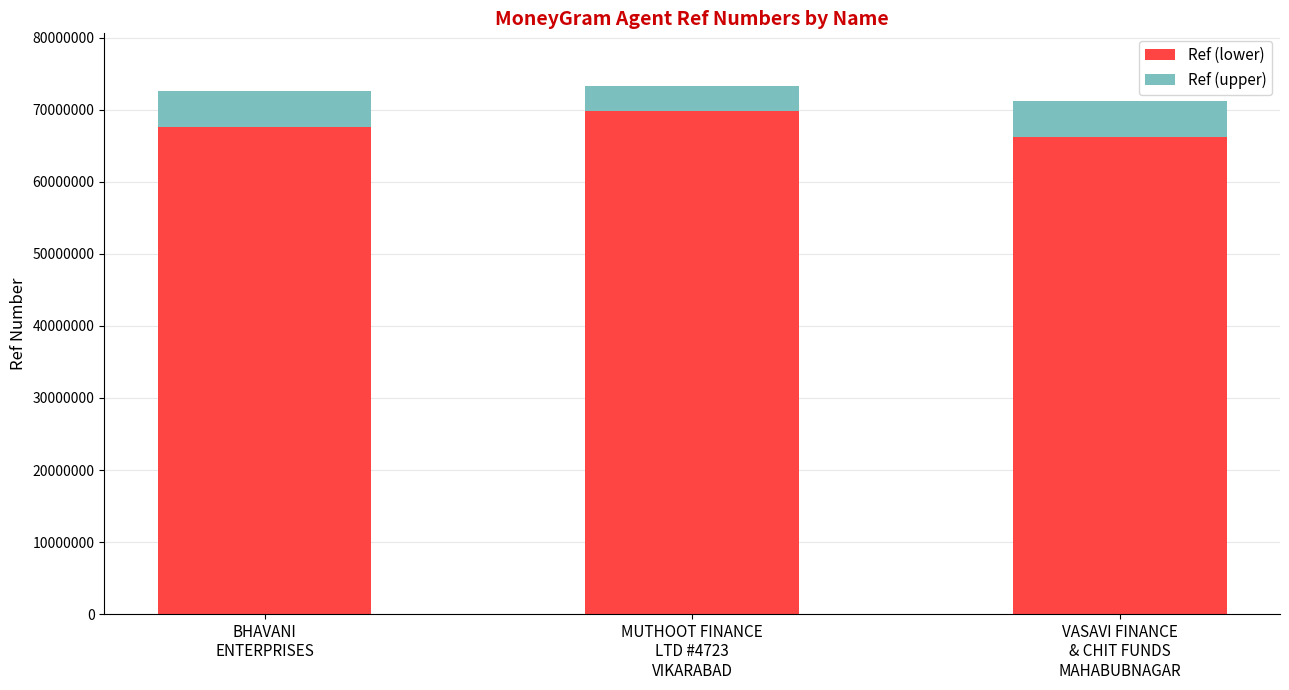

What is the sum of all Ref (lower) values?

203647195.2